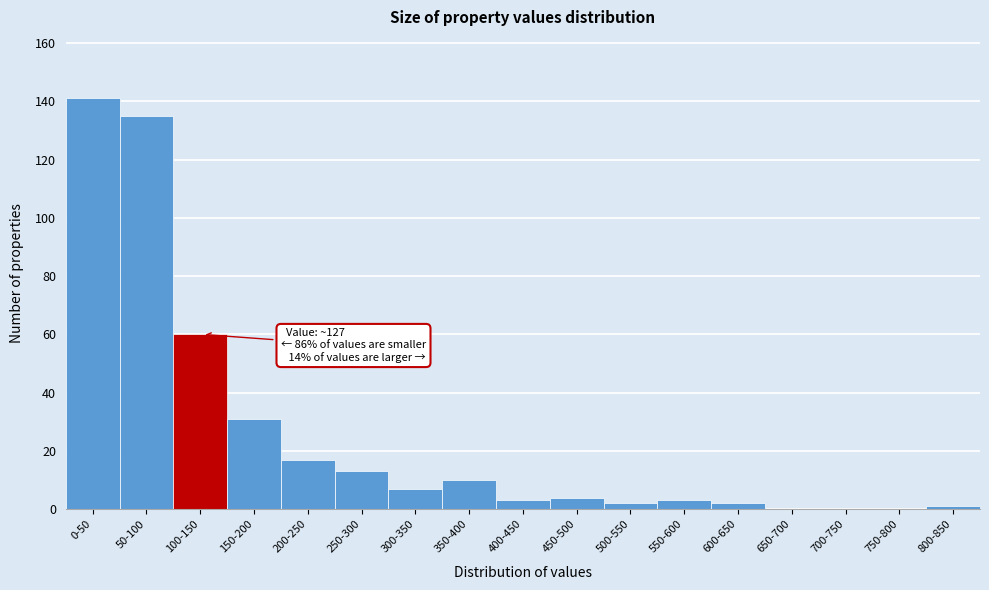

Reading right to left, what are all the values shown in this chart?

800-850=1	750-800=0	700-750=0	650-700=0	600-650=2	550-600=3	500-550=2	450-500=4	400-450=3	350-400=10	300-350=7	250-300=13	200-250=17	150-200=31	100-150=60	50-100=135	0-50=141